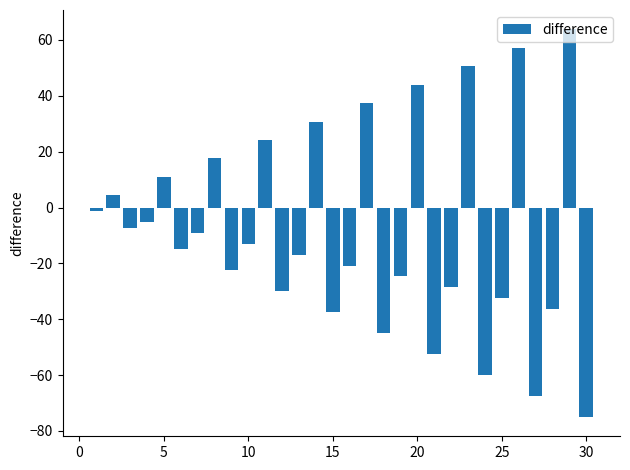

How many distinct data groups are displayed?

1